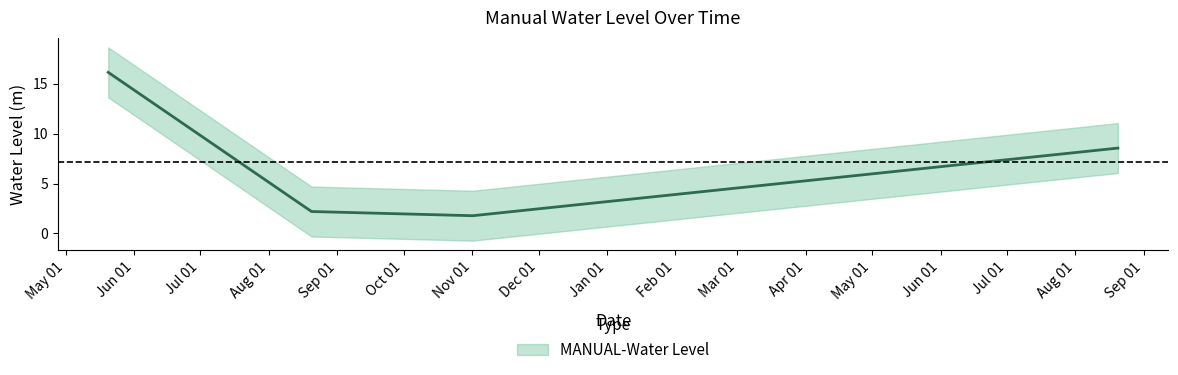

True or false: the data shows 23.5 at 2022-05-20 06:00:00.

False